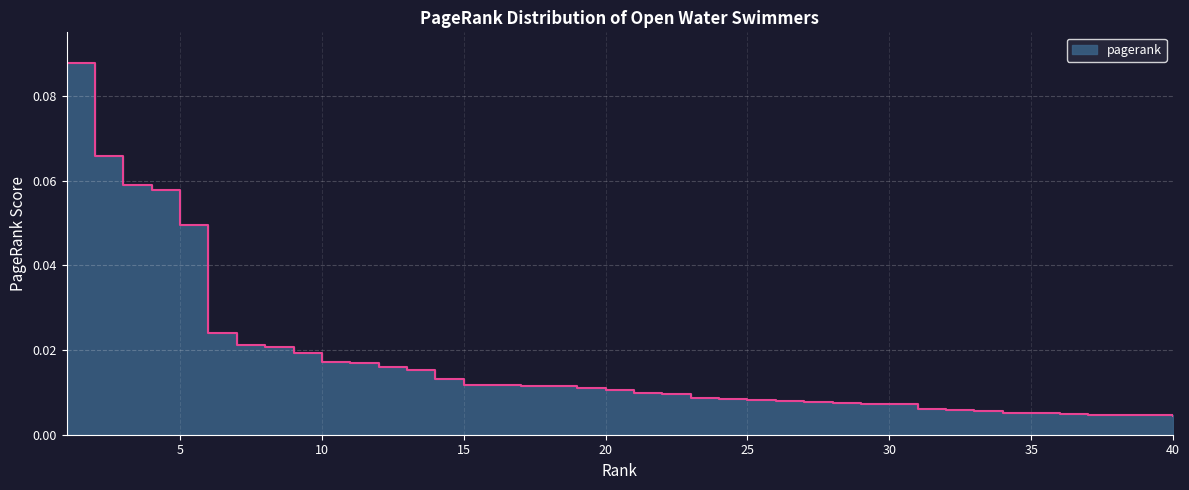

Is it true that the value at 16 is 0.0?

True